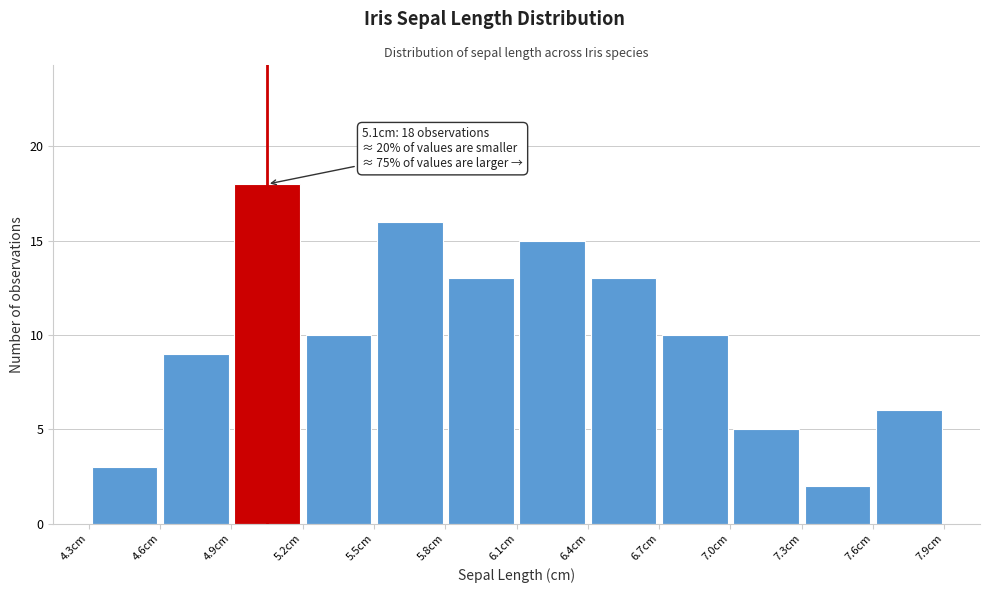

Which range on the x-axis has the tallest bar?

4.9 to 5.2